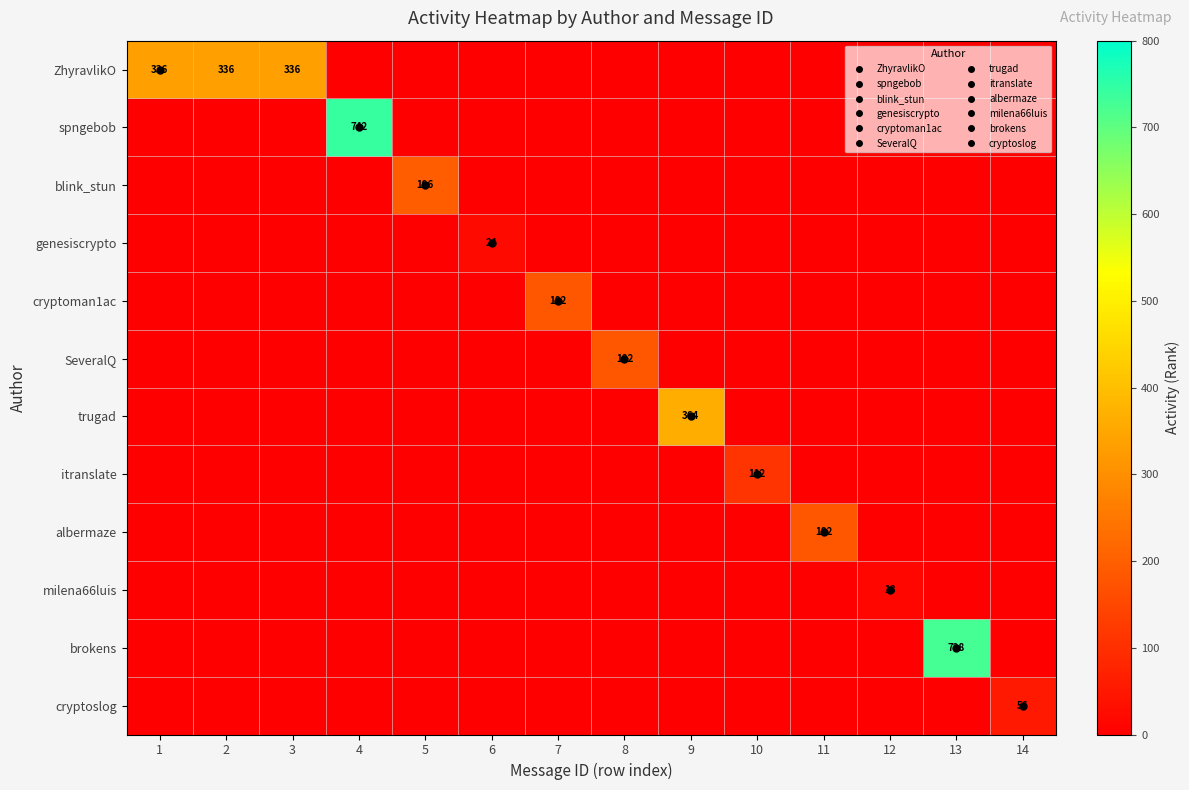

Reading right to left, transcribe all the data shown in this chart.

row_0: 0	0	0	0	0	0	0	0	0	0	0	336	336	336
row_1: 0	0	0	0	0	0	0	0	0	0	742	0	0	0
row_2: 0	0	0	0	0	0	0	0	0	196	0	0	0	0
row_3: 0	0	0	0	0	0	0	0	24	0	0	0	0	0
row_4: 0	0	0	0	0	0	0	182	0	0	0	0	0	0
row_5: 0	0	0	0	0	0	182	0	0	0	0	0	0	0
row_6: 0	0	0	0	0	364	0	0	0	0	0	0	0	0
row_7: 0	0	0	0	112	0	0	0	0	0	0	0	0	0
row_8: 0	0	0	182	0	0	0	0	0	0	0	0	0	0
row_9: 0	0	18	0	0	0	0	0	0	0	0	0	0	0
row_10: 0	728	0	0	0	0	0	0	0	0	0	0	0	0
row_11: 56	0	0	0	0	0	0	0	0	0	0	0	0	0